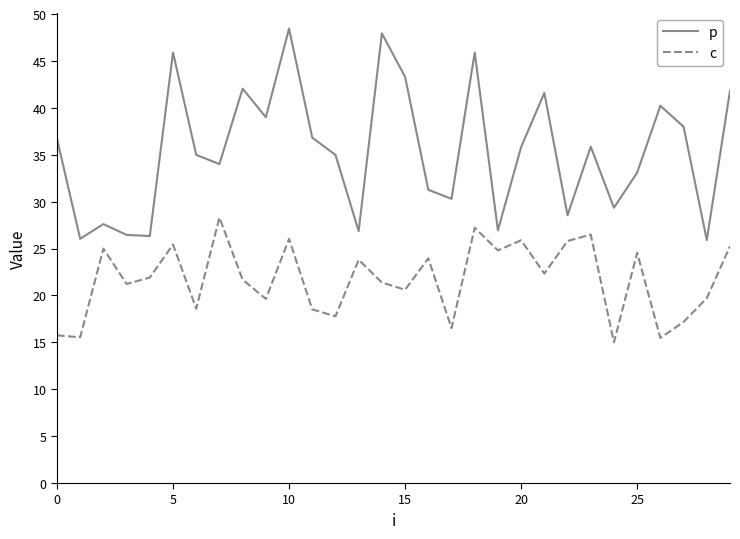

What is the sum of all c values?

651.4